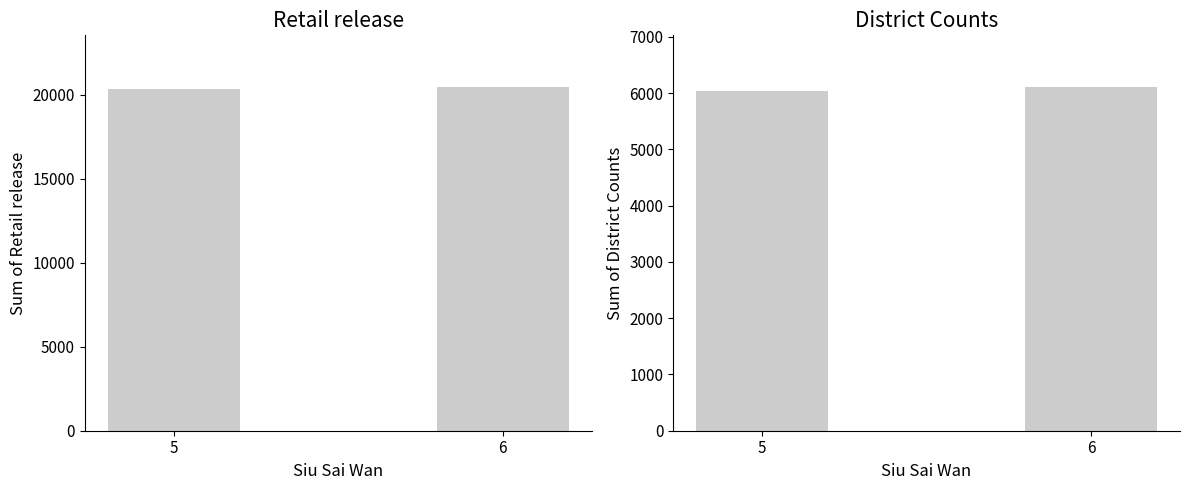

How many groups of bars are there?

2